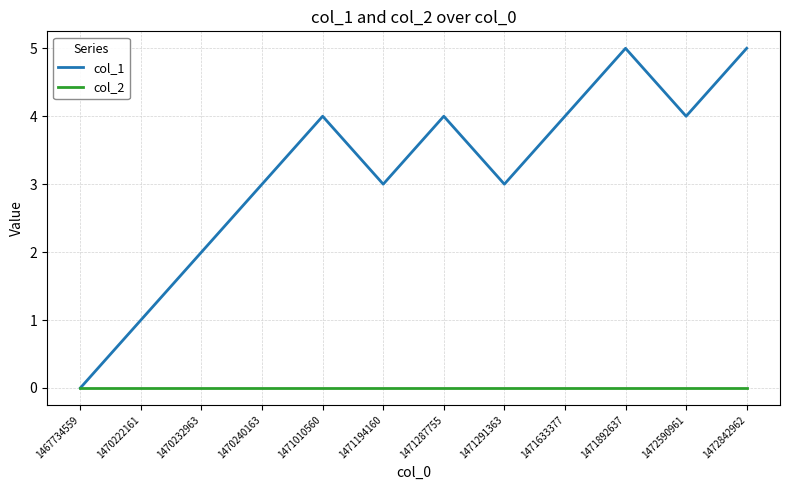

What is the maximum value shown in the chart?

5